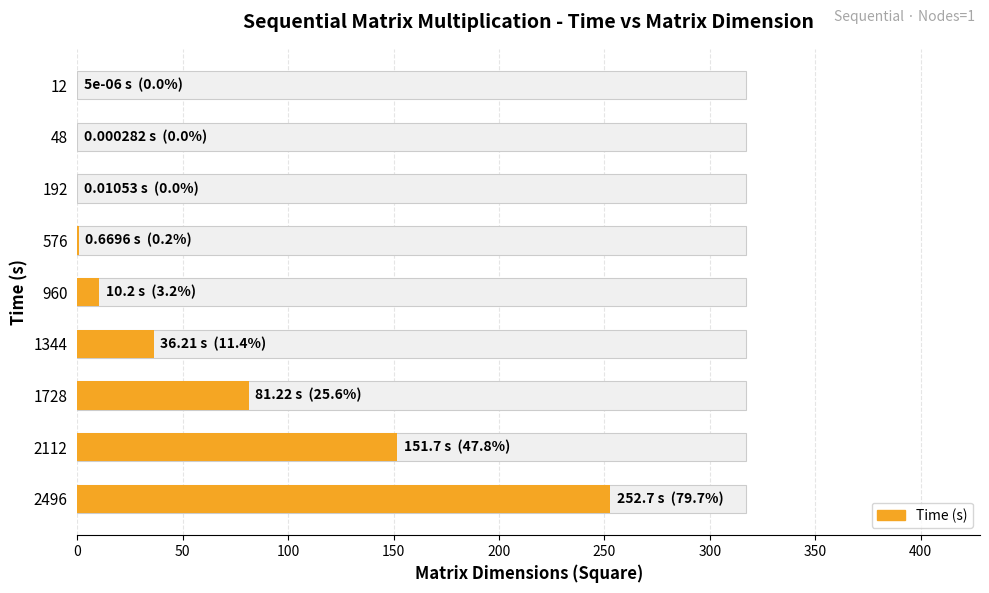

What is the maximum value shown in the chart?

252.7